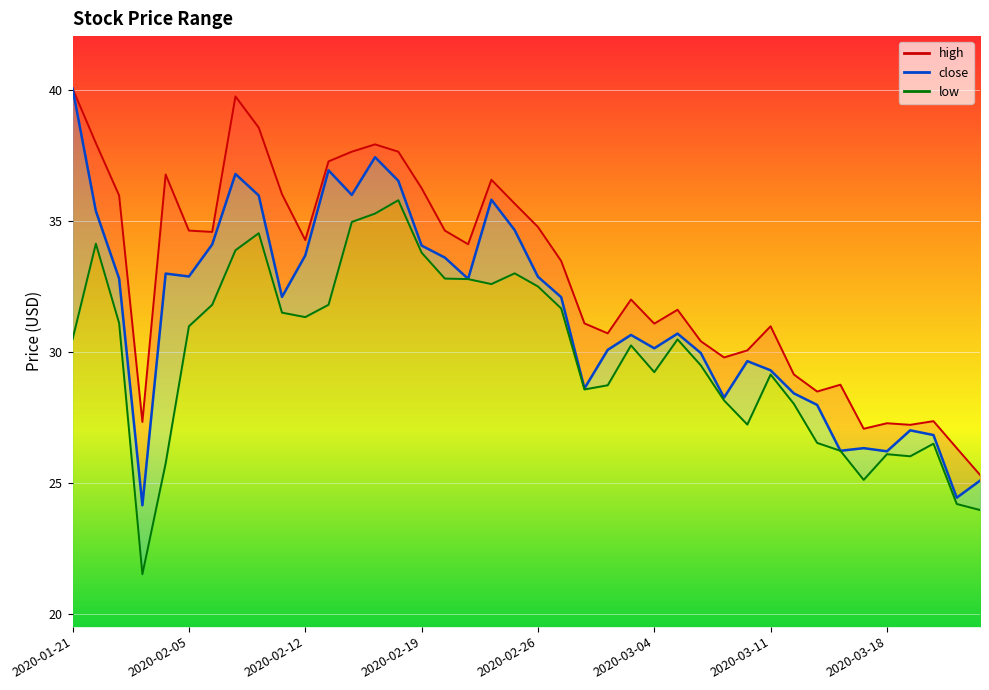

At which category is the sum across all series the highest?

2020-02-17